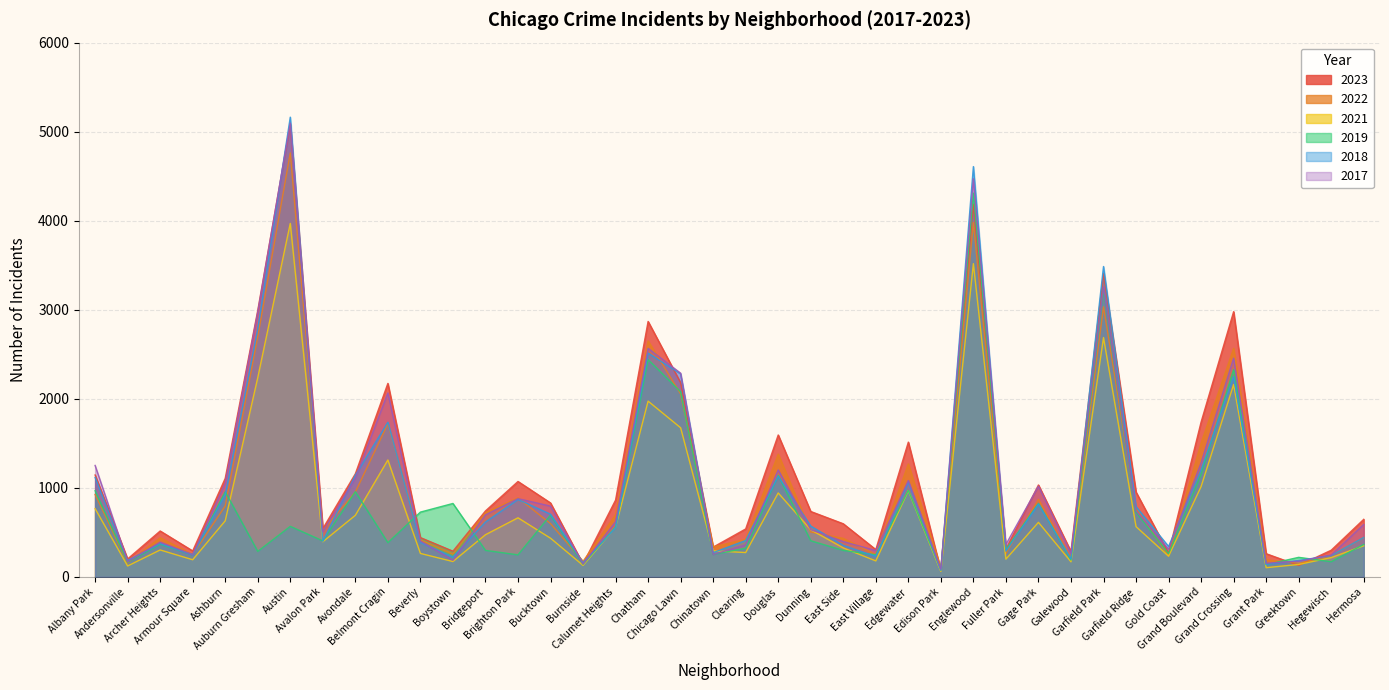

What position from the left is Gage Park?

30